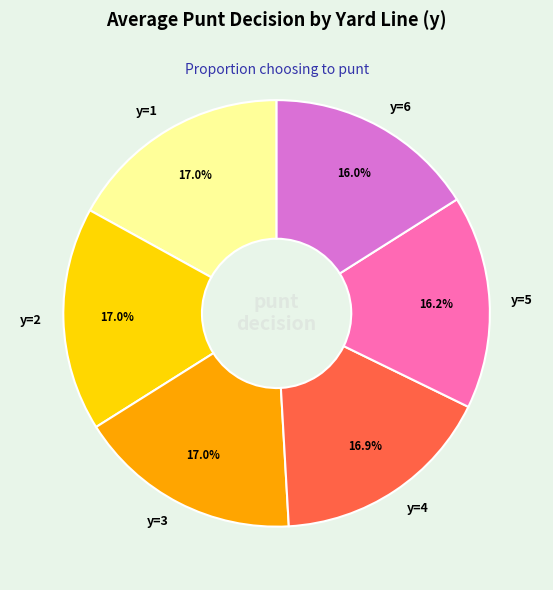

How many segments does this pie chart have?

6